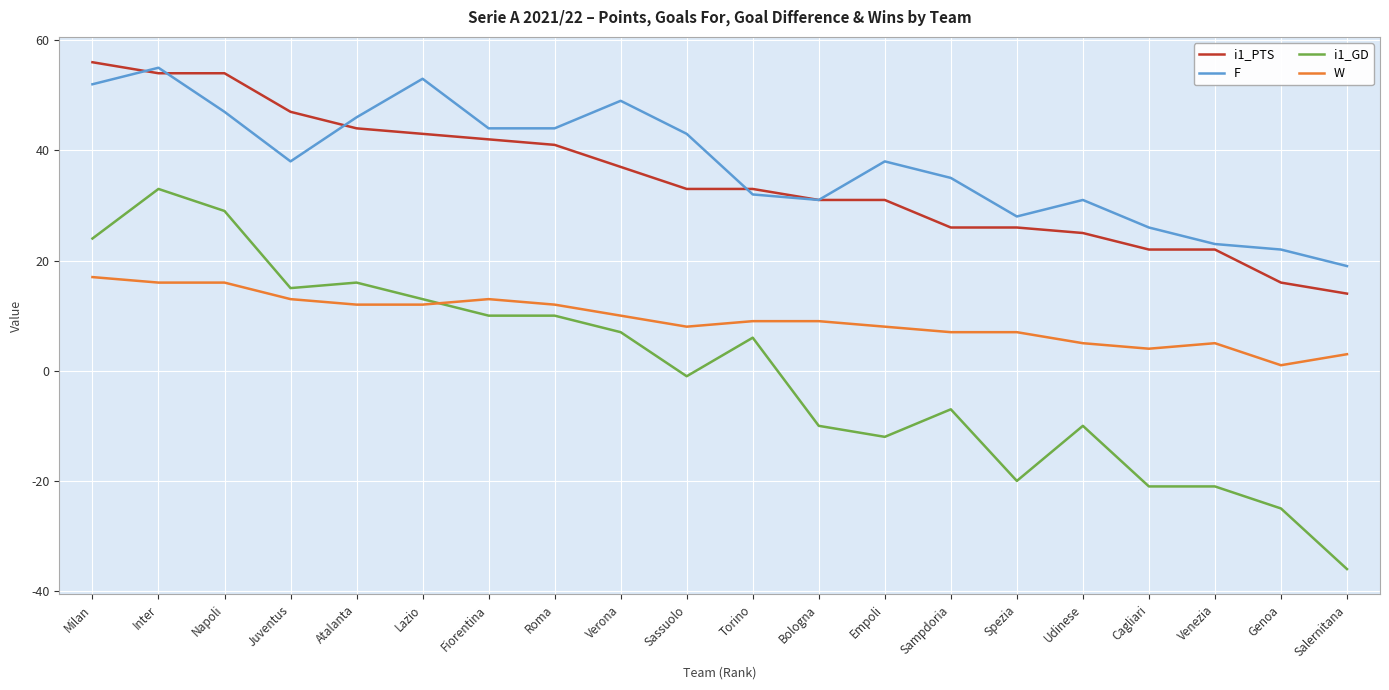

The value of i1_GD at Spezia is -20. True or false?

True